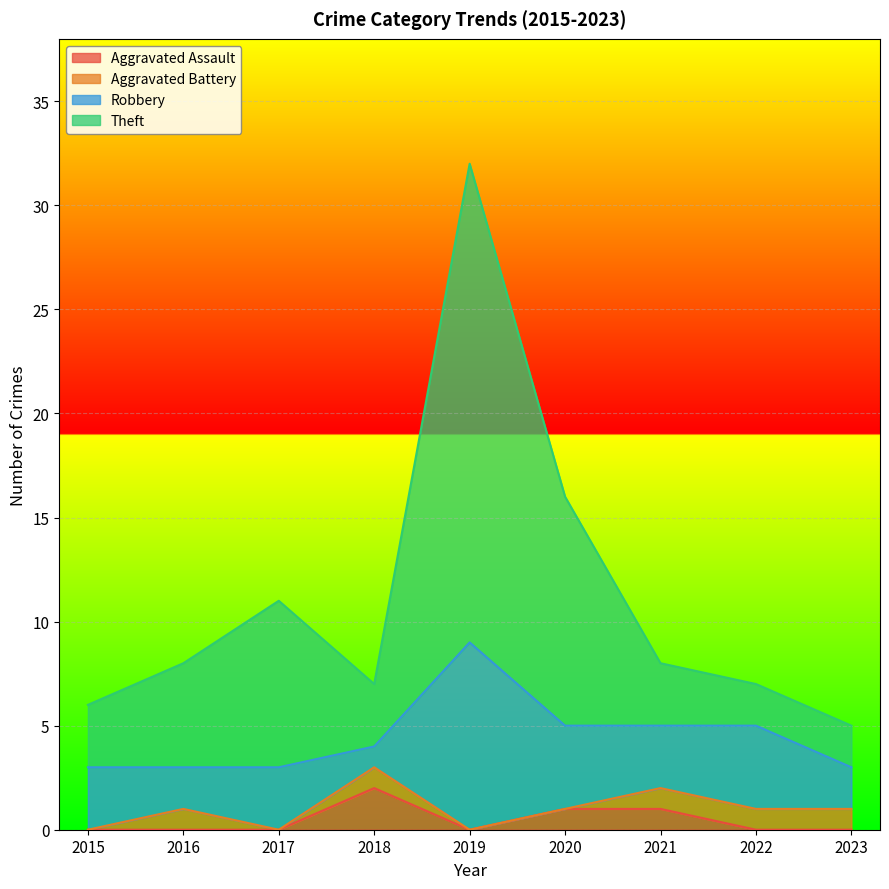

The value of Aggravated Assault at 2021 is 0. True or false?

False